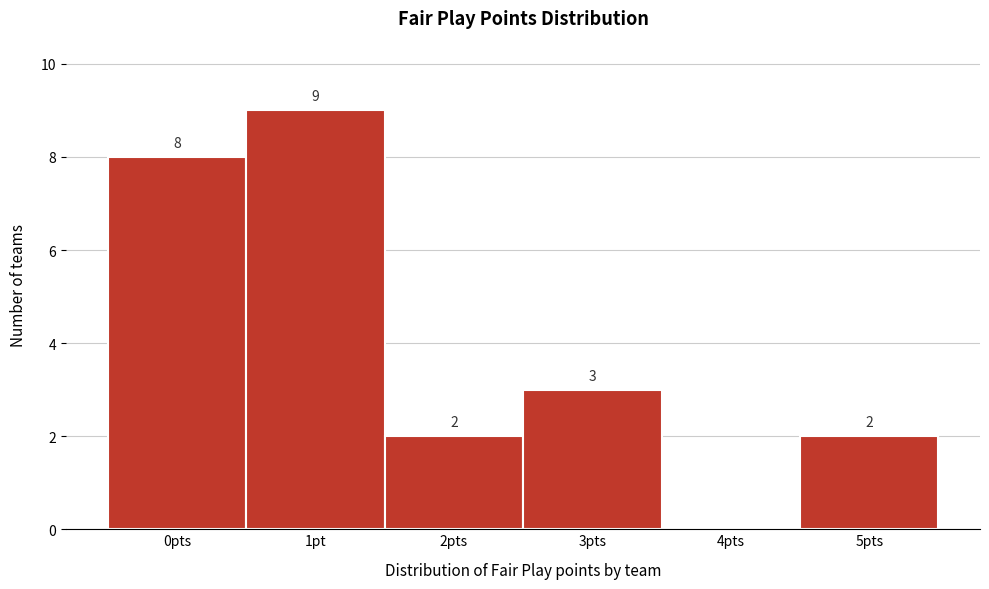

Reading left to right, transcribe all the data shown in this chart.

0pts=8	1pt=9	2pts=2	3pts=3	4pts=0	5pts=2